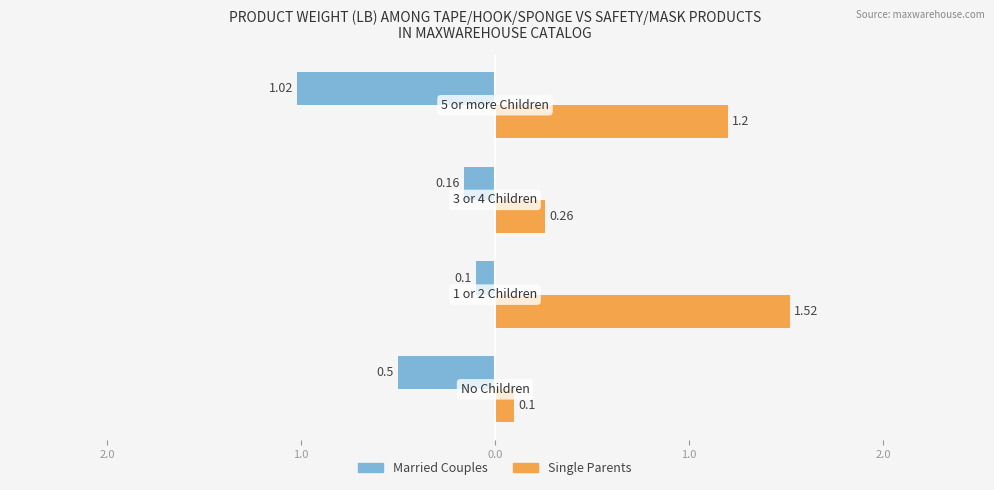

What are all the series names shown in the legend?

Married Couples, Single Parents